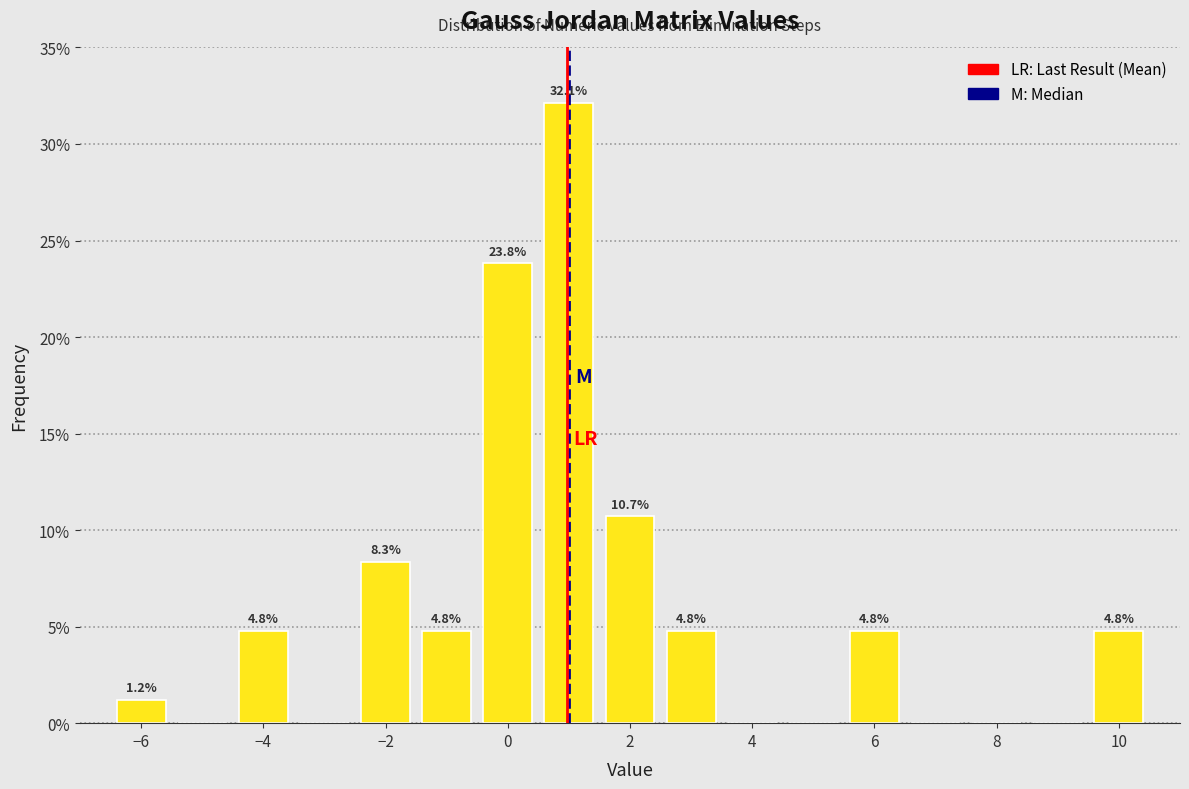

Over which range of the x-axis is the bar tallest?

0.5 to 1.5